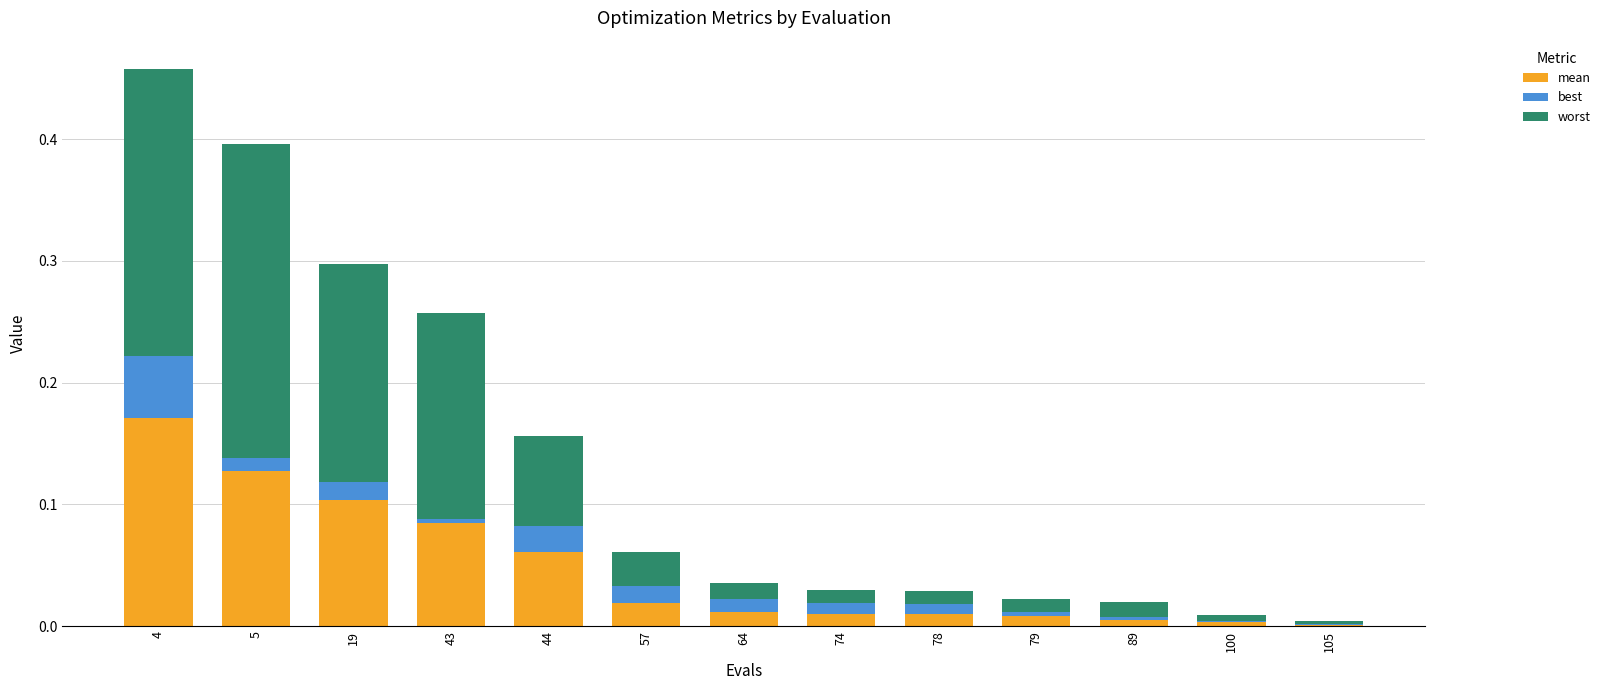

At which category is the sum across all series the highest?

4